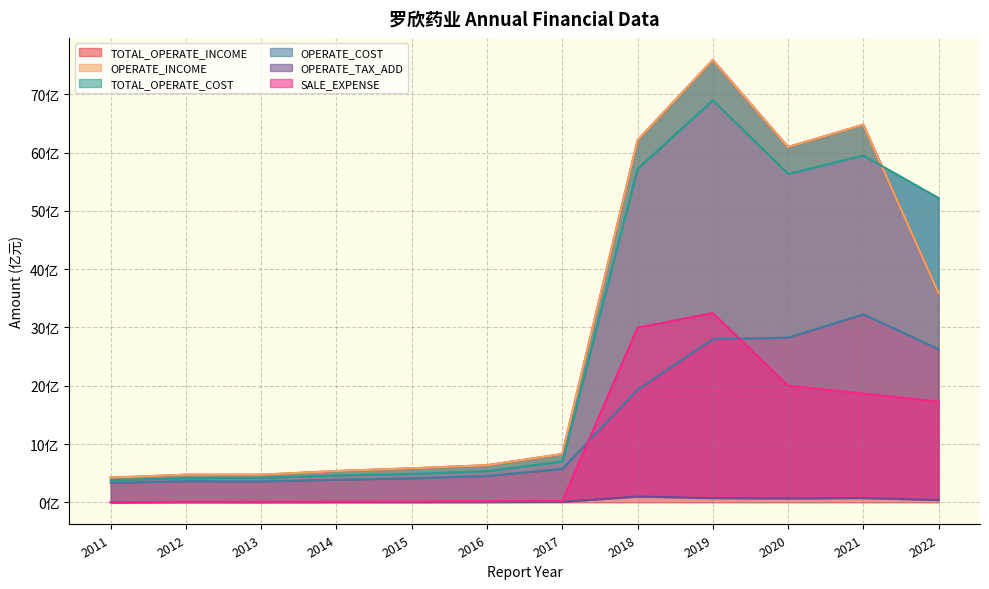

What are all the series names shown in the legend?

TOTAL_OPERATE_INCOME, OPERATE_INCOME, TOTAL_OPERATE_COST, OPERATE_COST, OPERATE_TAX_ADD, SALE_EXPENSE